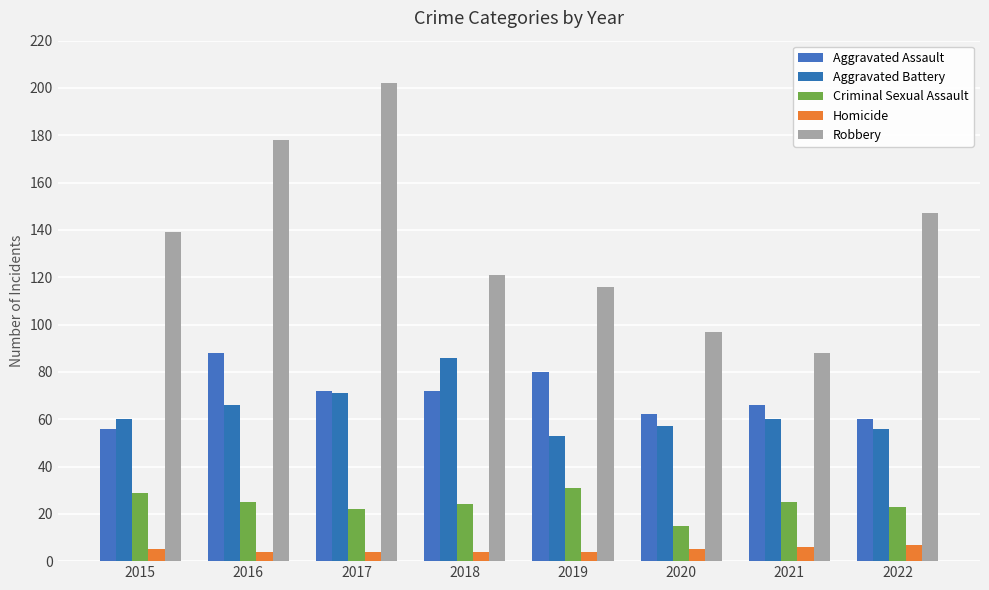

Does the chart contain any negative values?

No